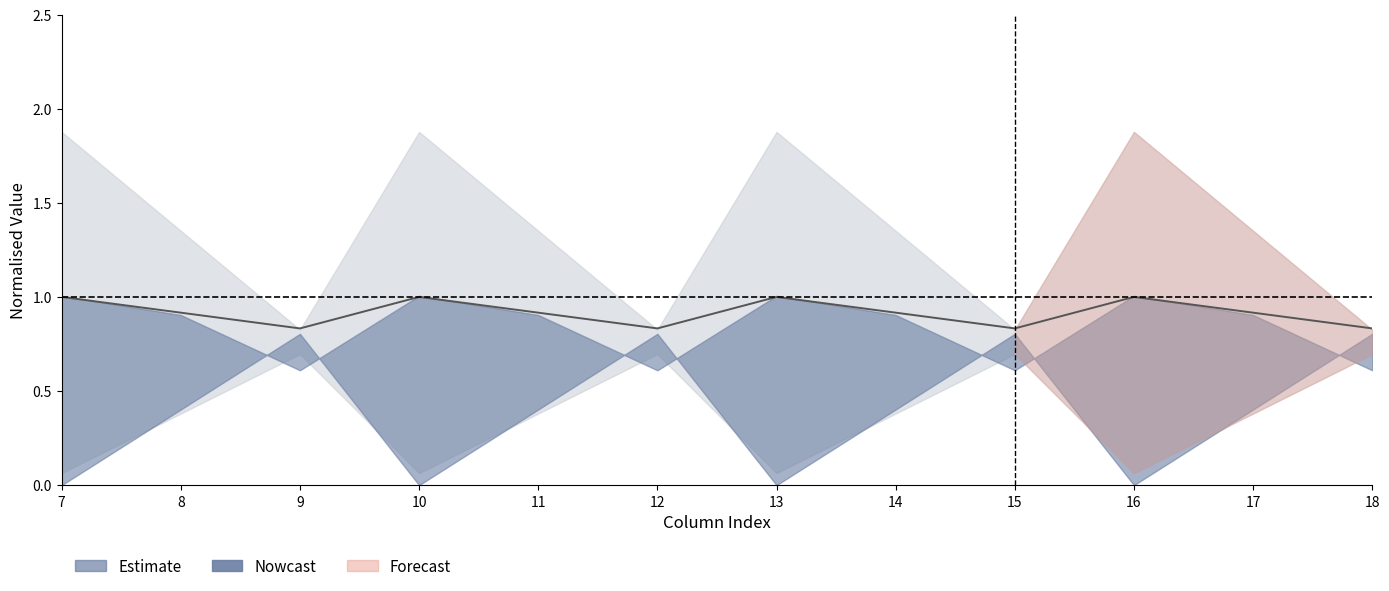

Reading left to right, transcribe all the data shown in this chart.

1.0	0.9	0.8	1.0	0.9	0.8	1.0	0.9	0.8	1.0	0.9	0.8